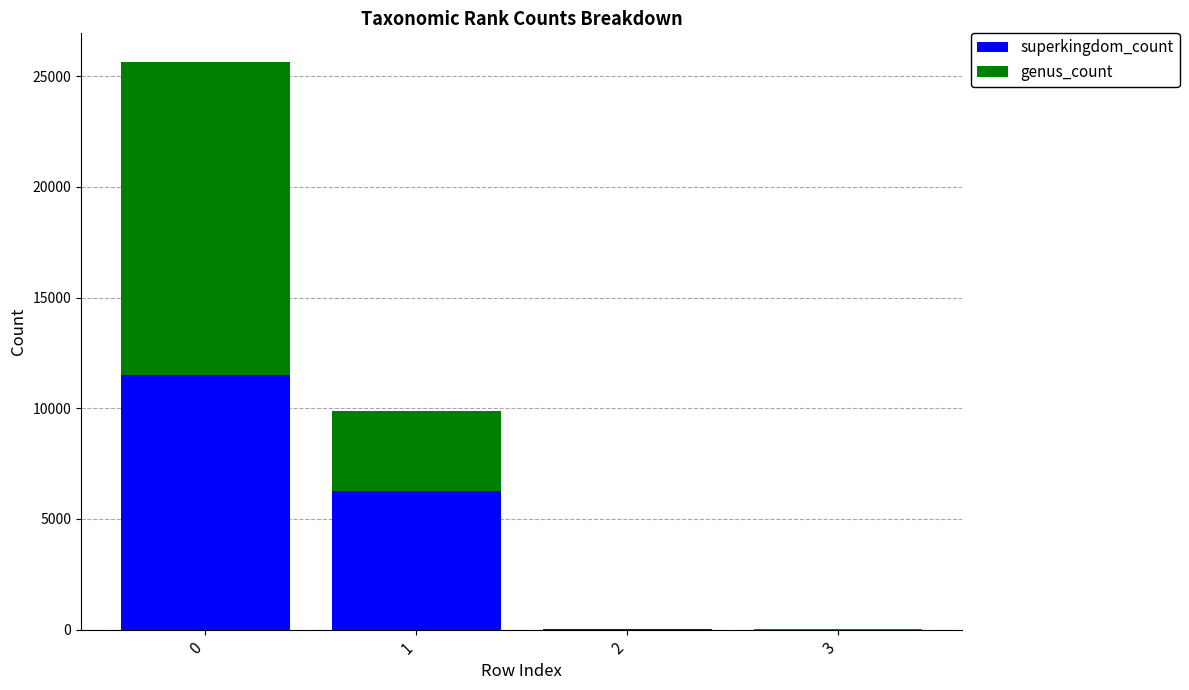

Count the number of categories in the chart.

4